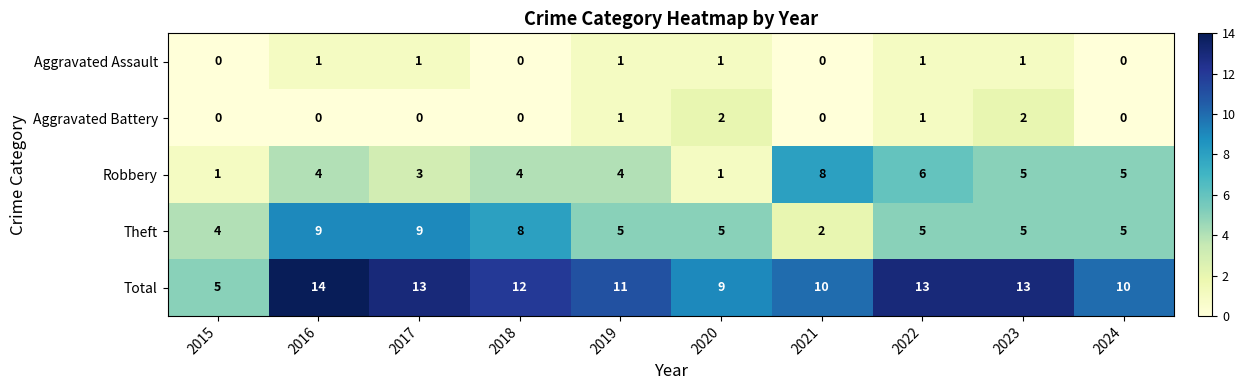

Is it true that Total equals 5 at 2015?

True